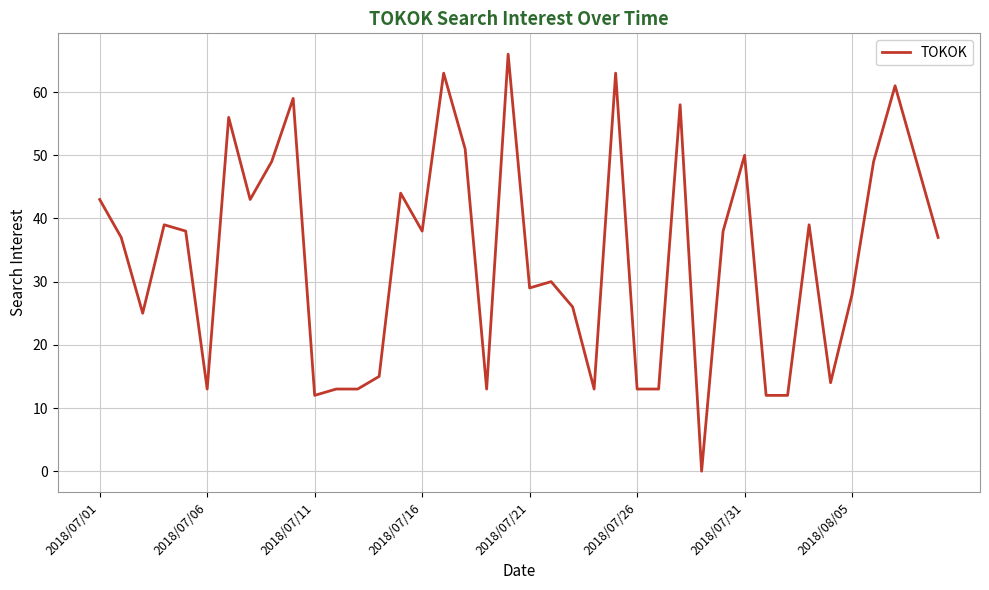

What is the difference between the maximum and minimum values?

66